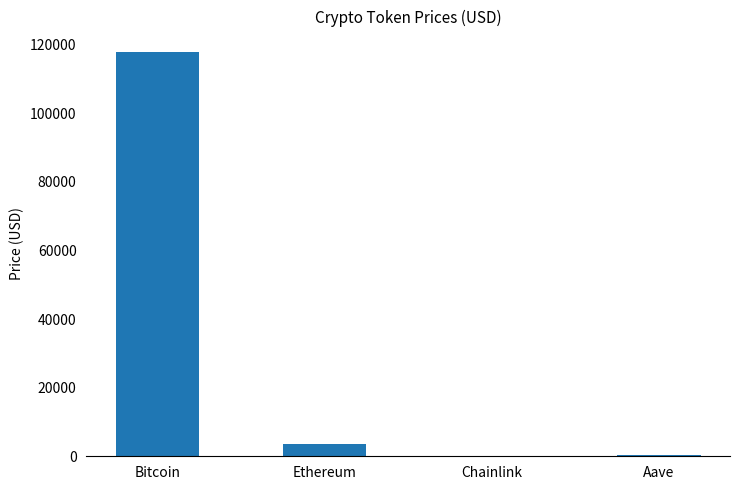

What is the difference between the values at Bitcoin and Aave?

117657.2